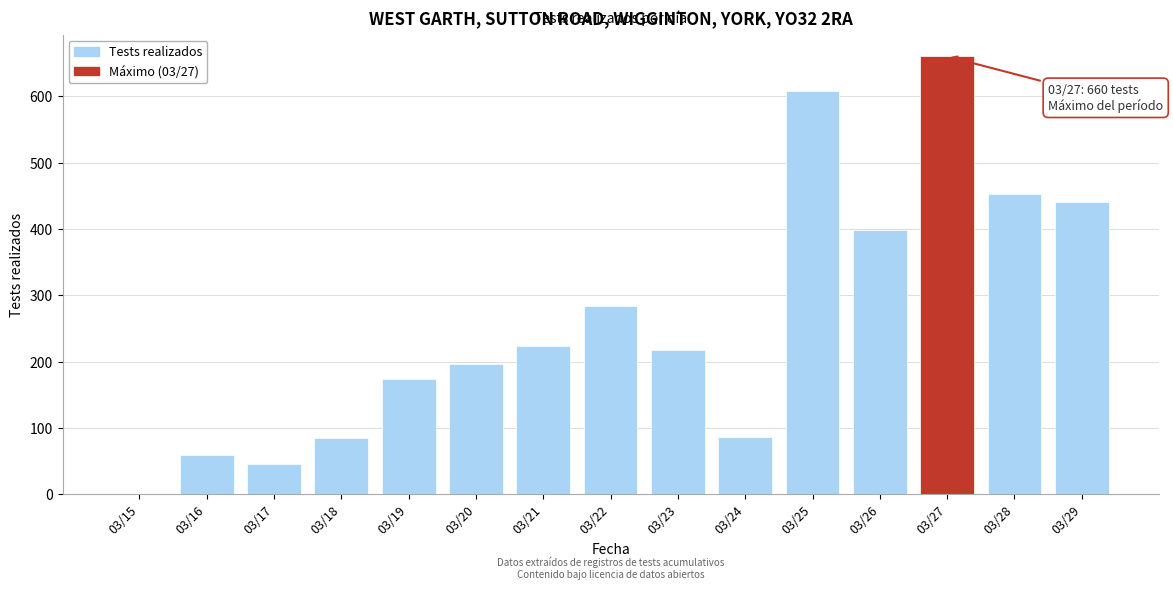

What is the change in value from 03/25 to 03/28?

-155